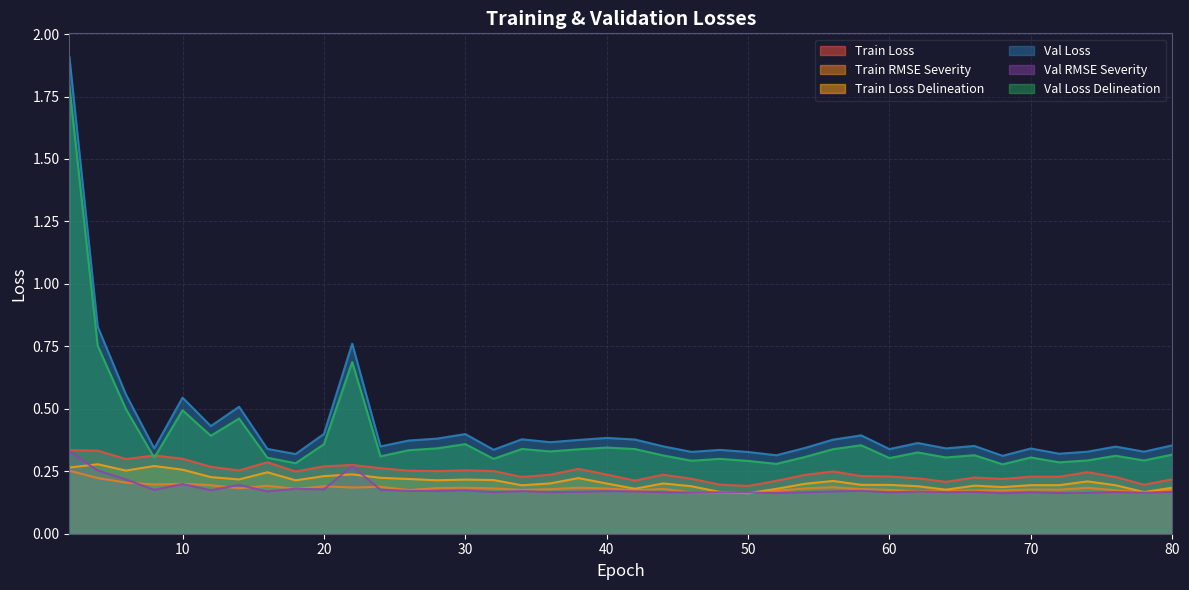

How many interior local valleys does the LossVal/Validation_loss_delineation series have?

13